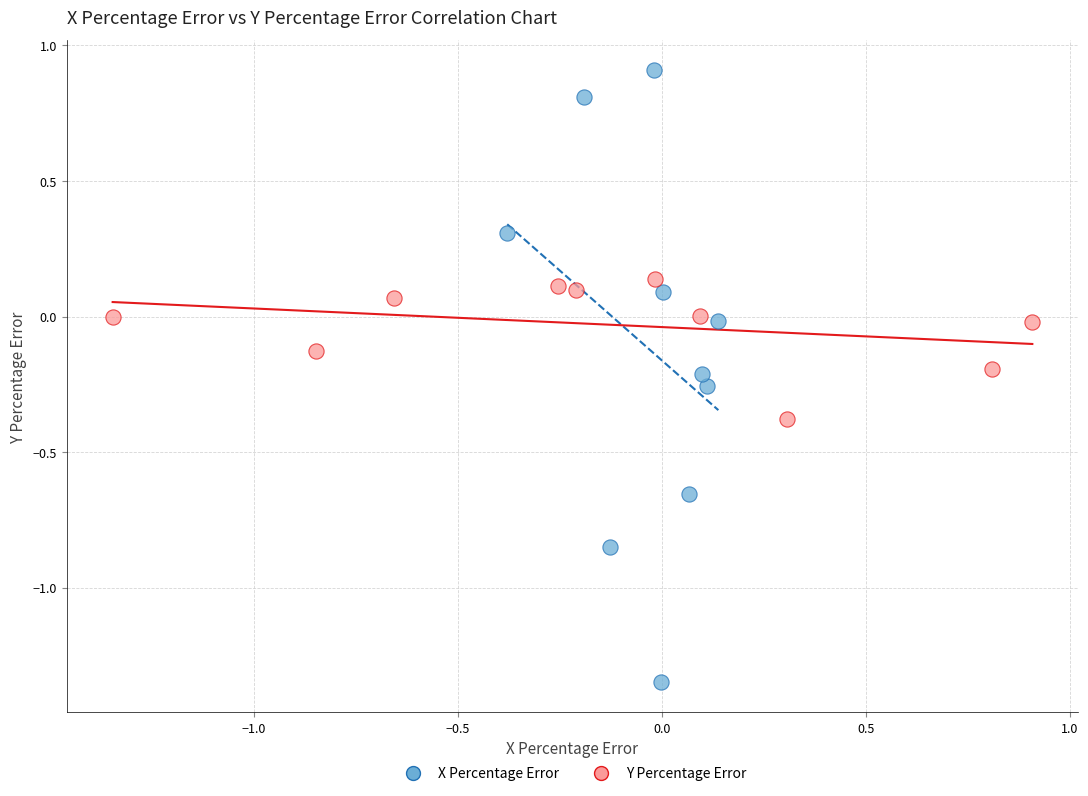

What are all the series names shown in the legend?

X Percentage Error, Y Percentage Error